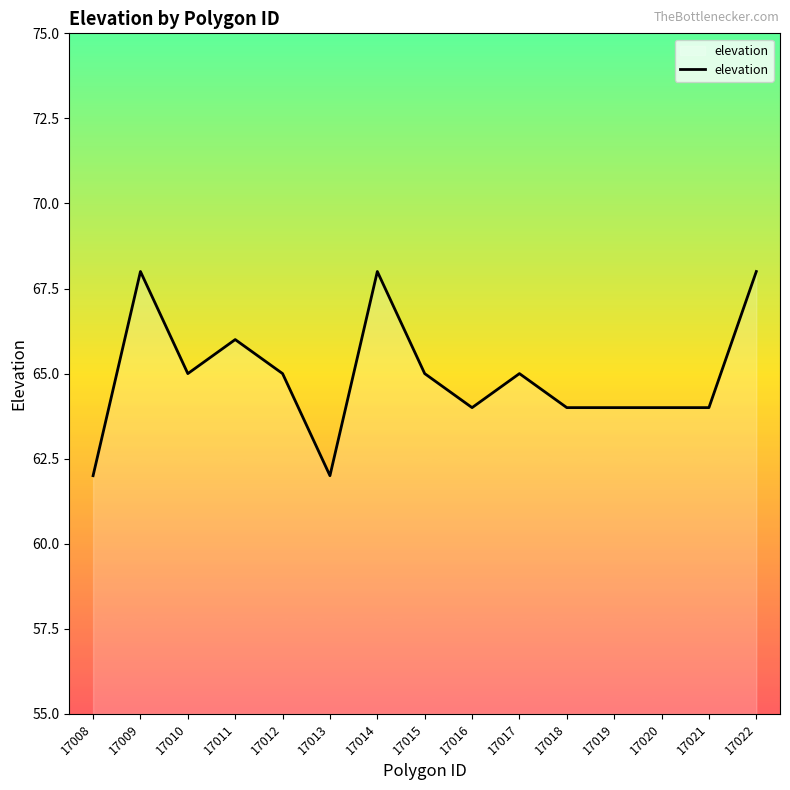

Is it true that the value at 17017 is 65?

True